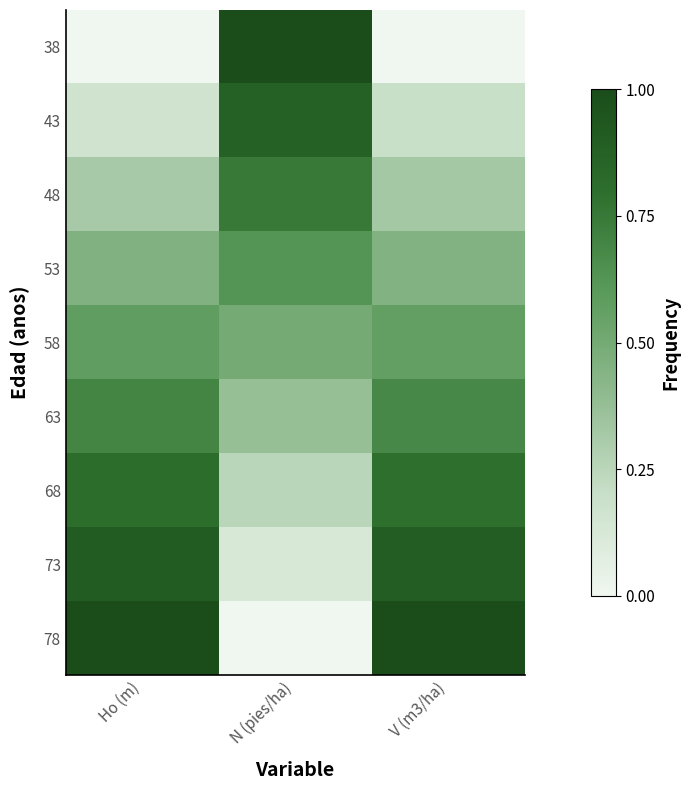

Count the number of categories in the chart.

3